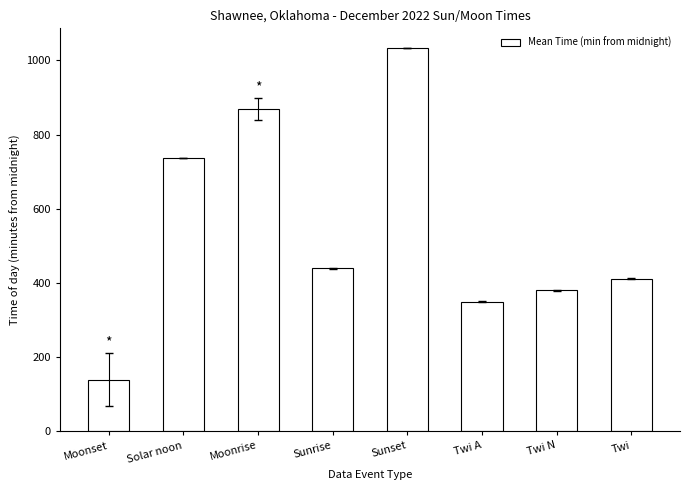

How many bars are there in total?

8